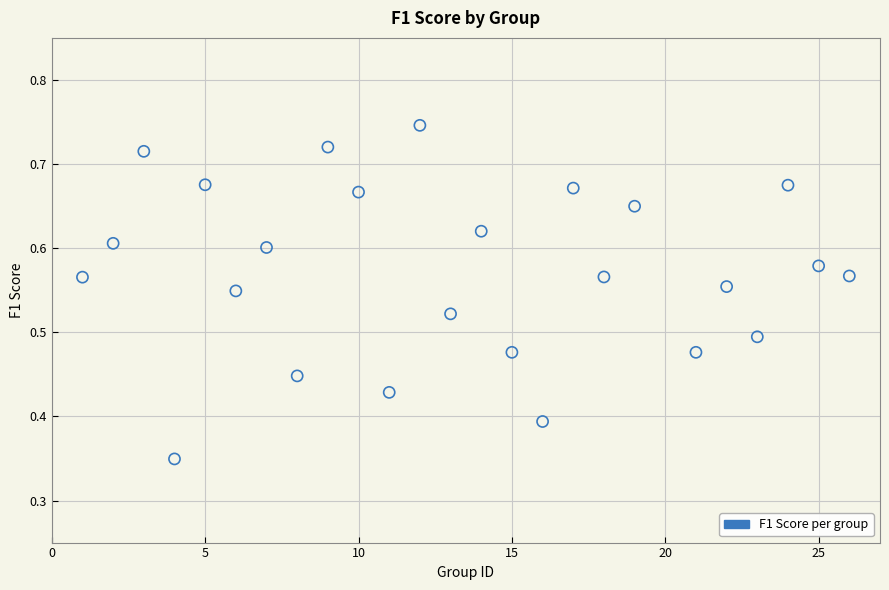

What is the range of X values (max minus min)?

25.0